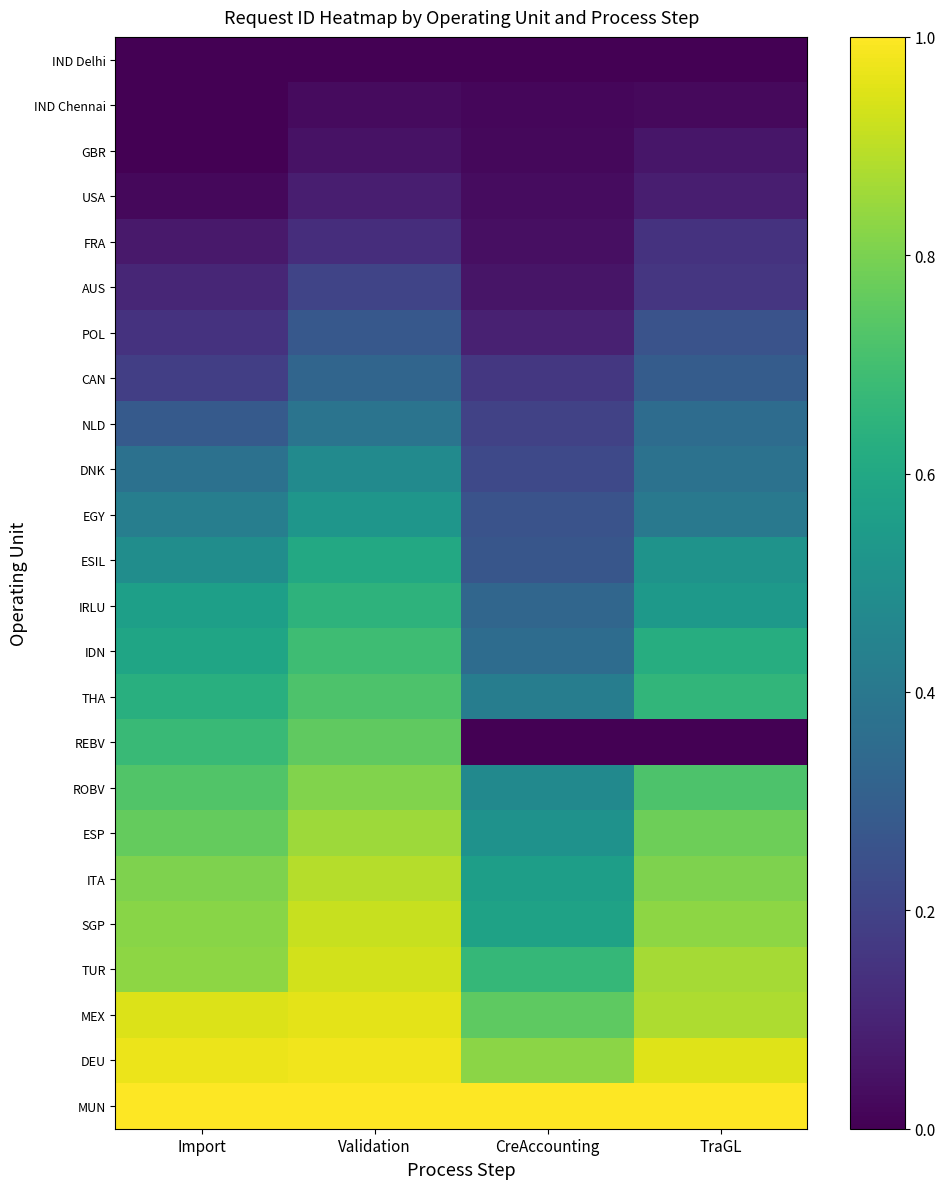

Which label corresponds to the smallest value in the chart?

Import